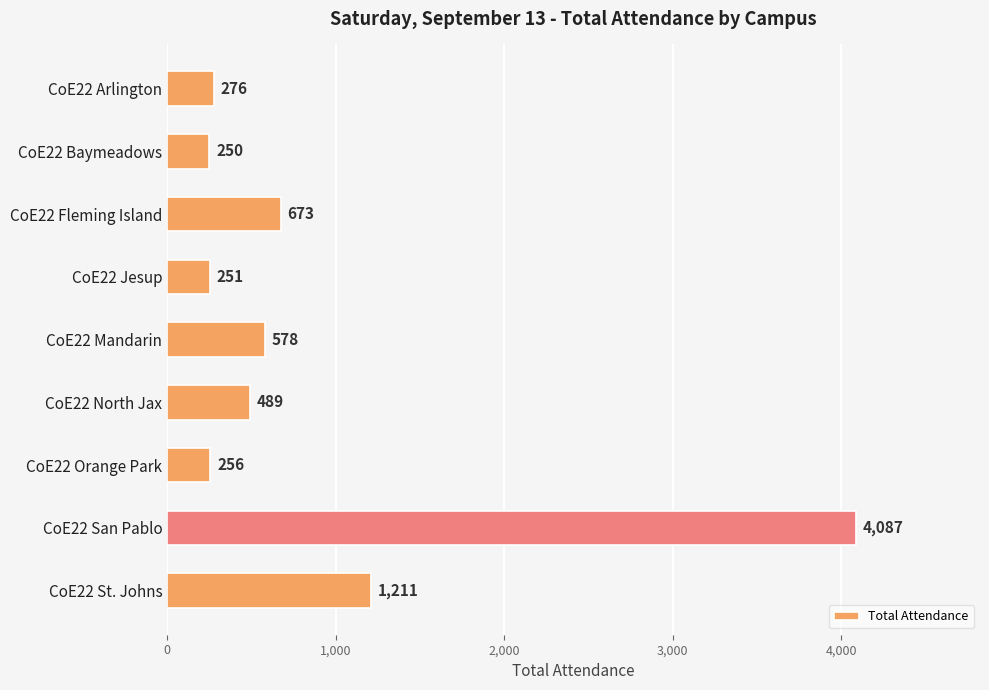

The value at CoE22 North Jax is 204. True or false?

False